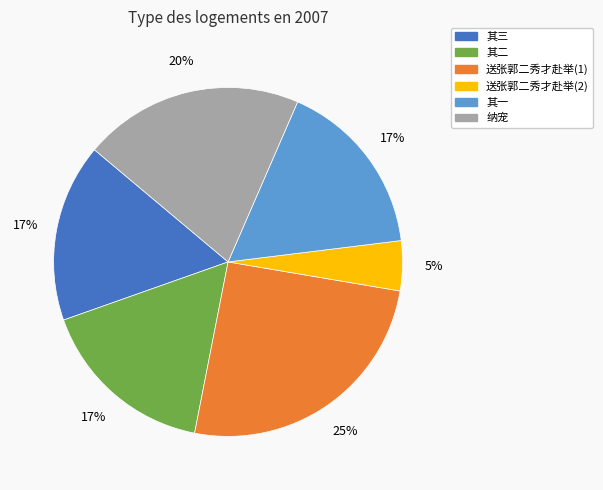

Does any single category account for the majority?

No